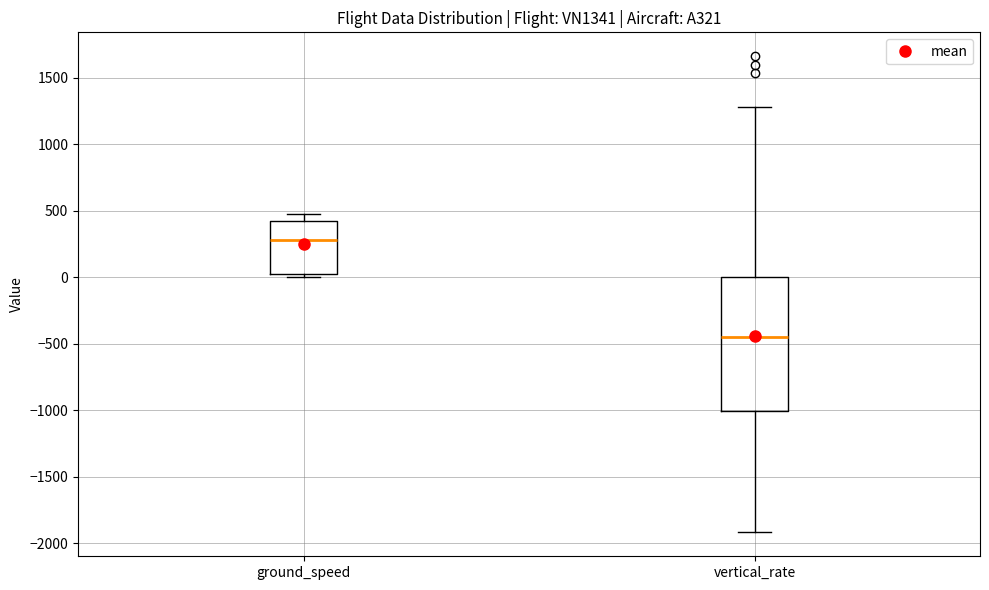

Reading left to right, read every box against the y-axis: the position of its median line, the range the box covers, and the ends of its whiskers. The values are not printed on the chart, so give them approximately, as read against the axis.

ground_speed: median 300, box 50 to 400, whiskers 0 to 450
vertical_rate: median -450, box -1000 to 0, whiskers -1900 to 1300